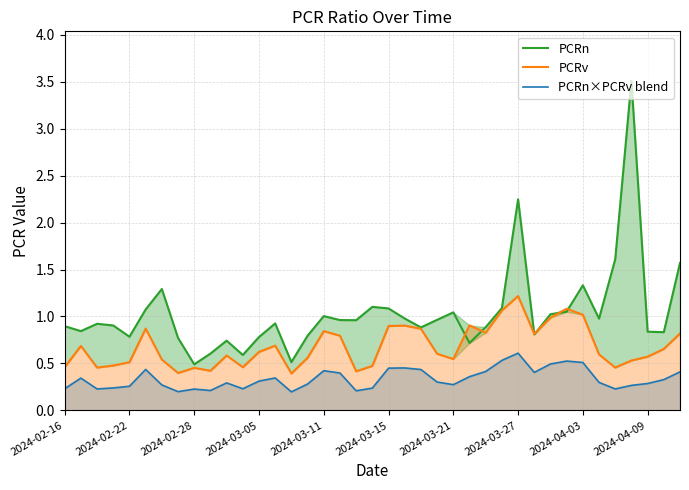

What is the value of the PCRn×PCRv blend point at the 20th from the left?

0.2